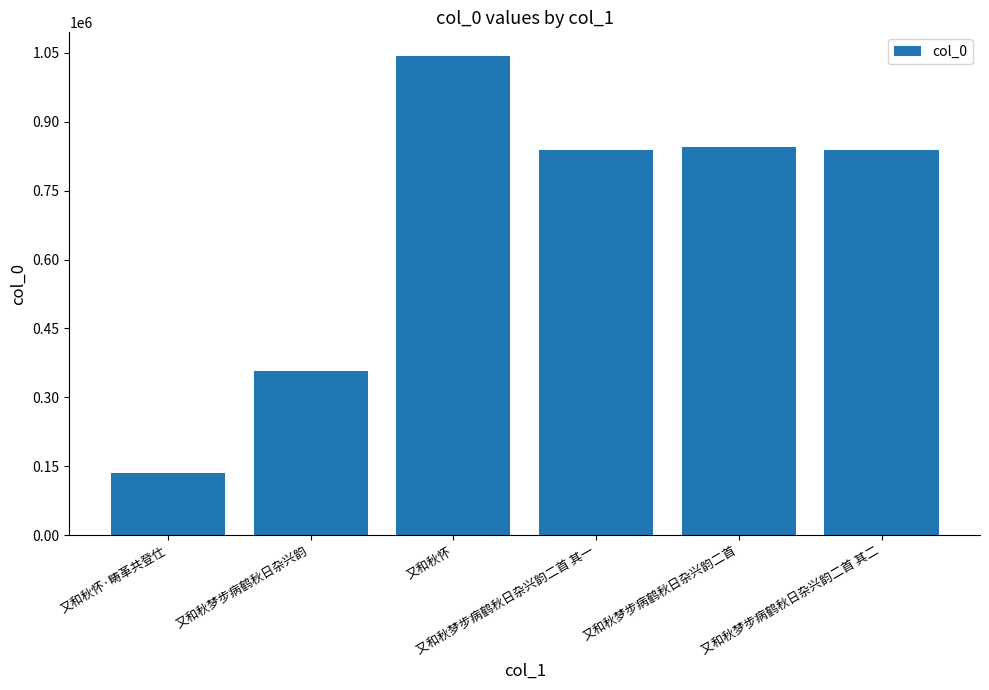

The chart shows a value of 839261 at 又和秋梦步病鹤秋日杂兴韵二首 其二. True or false?

True